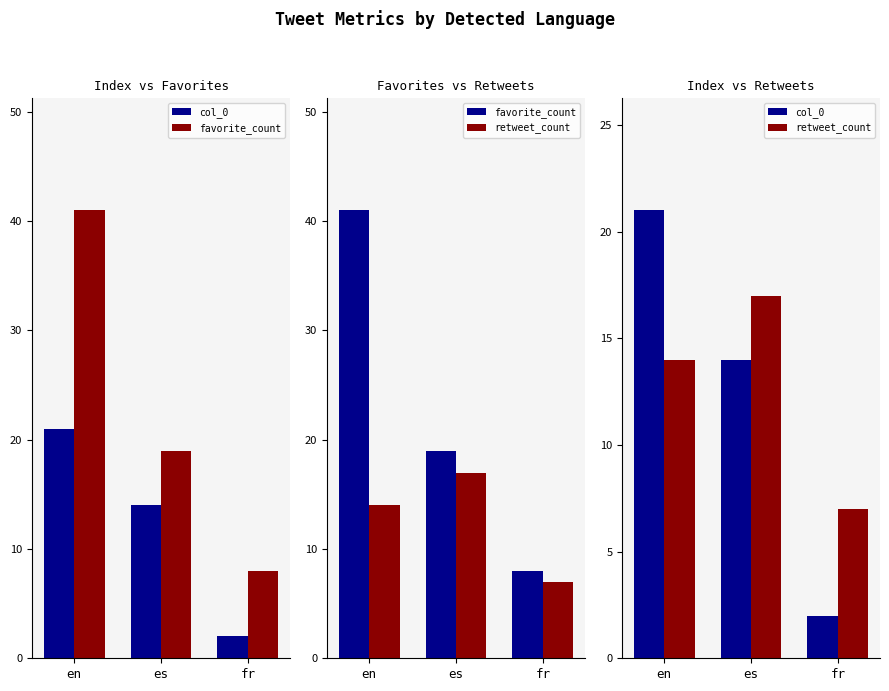

What is the sum of the retweet_count values at fr and es?

24